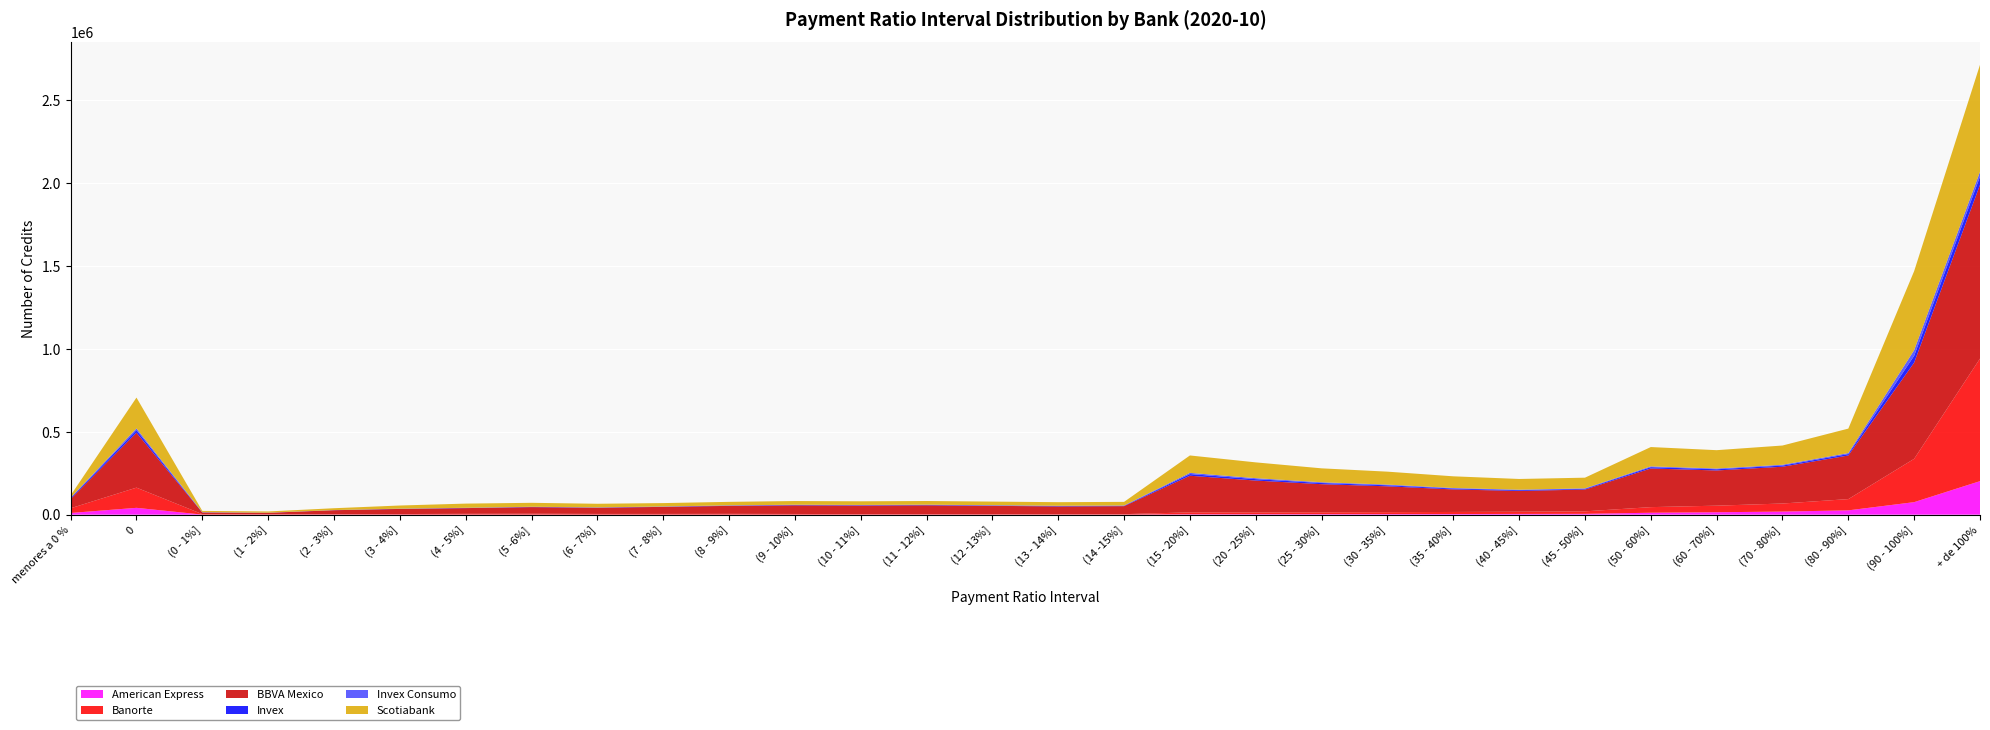

Reading right to left, what are all the values shown in this chart?

American Express: 202282	75594	25948	18637	14606	11633	5020	4396	3800	3385	3107	2749	2360	492	420	435	473	416	453	436	466	469	501	626	739	500	418	413	41230	10188
Banorte: 739239	261307	67882	48656	39694	33830	14976	13366	12513	11680	11130	11012	11562	2580	2731	2858	2883	3045	3759	4424	3987	4007	5158	4359	2971	2156	1946	2778	121831	28499
BBVA Mexico: 1048550	580437	263103	221865	212387	233193	131587	125248	136013	155923	169651	192026	220988	48292	46597	50014	53204	51693	52196	48224	42567	37313	39910	34567	30915	24228	8707	9865	331222	55930
Invex: 49852	41297	8648	7128	7225	7948	4343	4760	5328	6246	7026	8580	10044	2242	2220	2138	2097	1997	1980	1678	1232	1136	1049	1002	774	506	527	1065	15882	5288
Invex Consumo: 28780	33873	6039	4780	4444	4698	2853	2872	3251	4161	4570	5801	7202	1600	1552	1561	1555	1449	1500	1286	1056	967	990	895	775	299	320	820	10305	2953
Scotiabank: 645334	476955	147589	116050	110720	116661	64346	64713	70488	78092	84026	95319	105061	22036	21826	21918	22260	22066	22424	21243	20567	21873	23905	25271	19064	11191	7463	7785	185817	13561